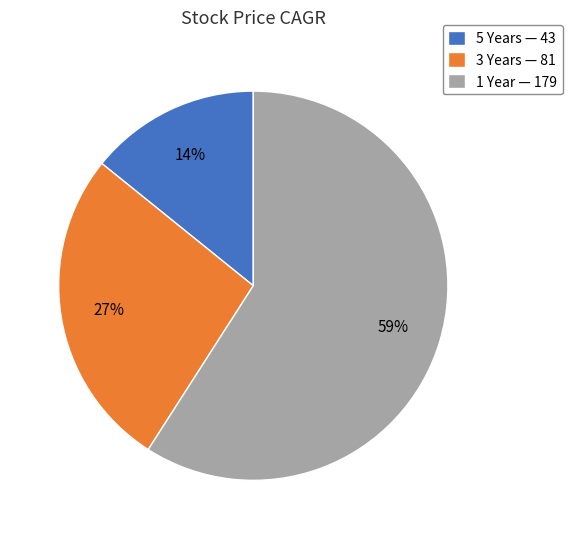

Is there a majority slice in this chart?

Yes